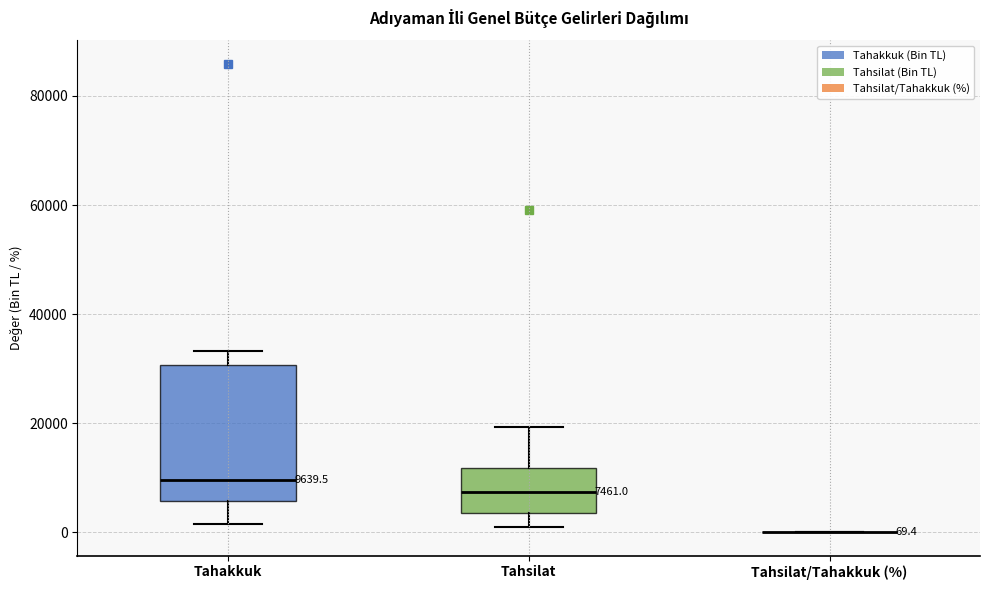

Comparing the boxes themselves (not the whiskers), which one is the tallest?

Tahakkuk